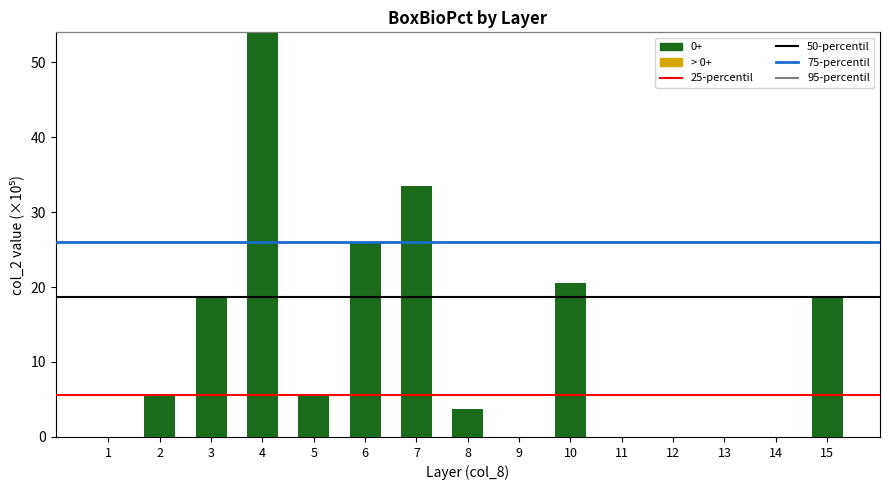

Read the value at 3.

18.6